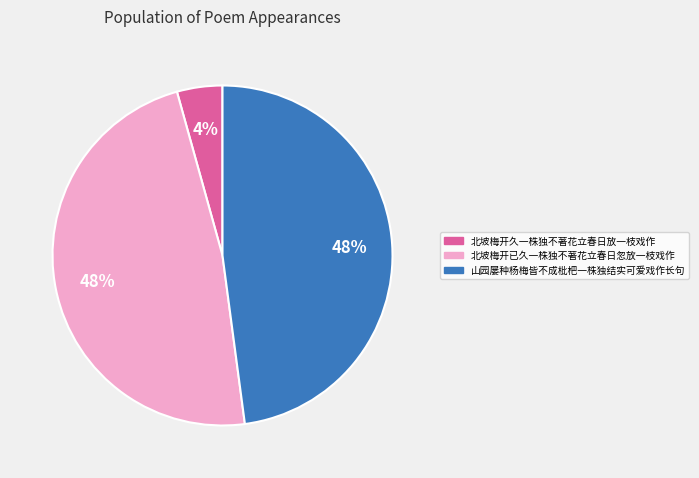

The 北坡梅开已久一株独不著花立春日忽放一枝戏作 slice represents 48% of the pie. True or false?

True